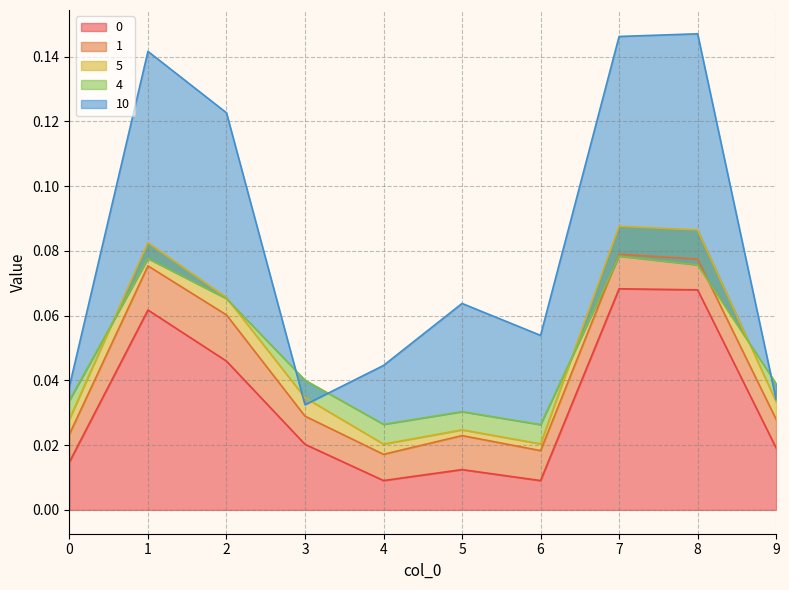

Is it true that 0 equals 0.0 at 7?

False